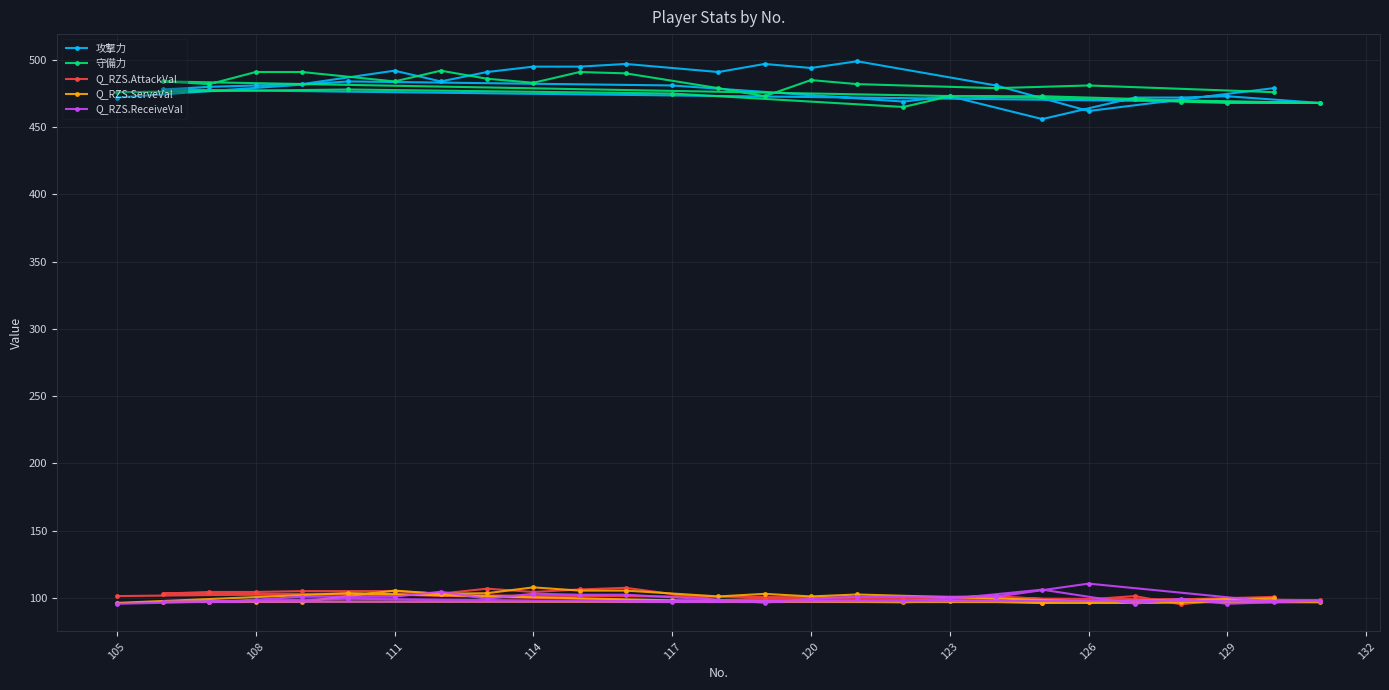

What is the smallest value displayed?

95.1